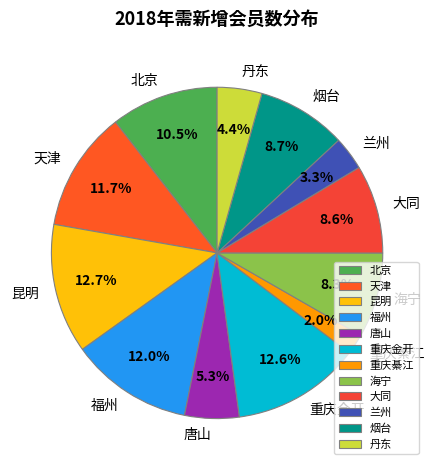

Which slice is the smallest?

重庆綦江